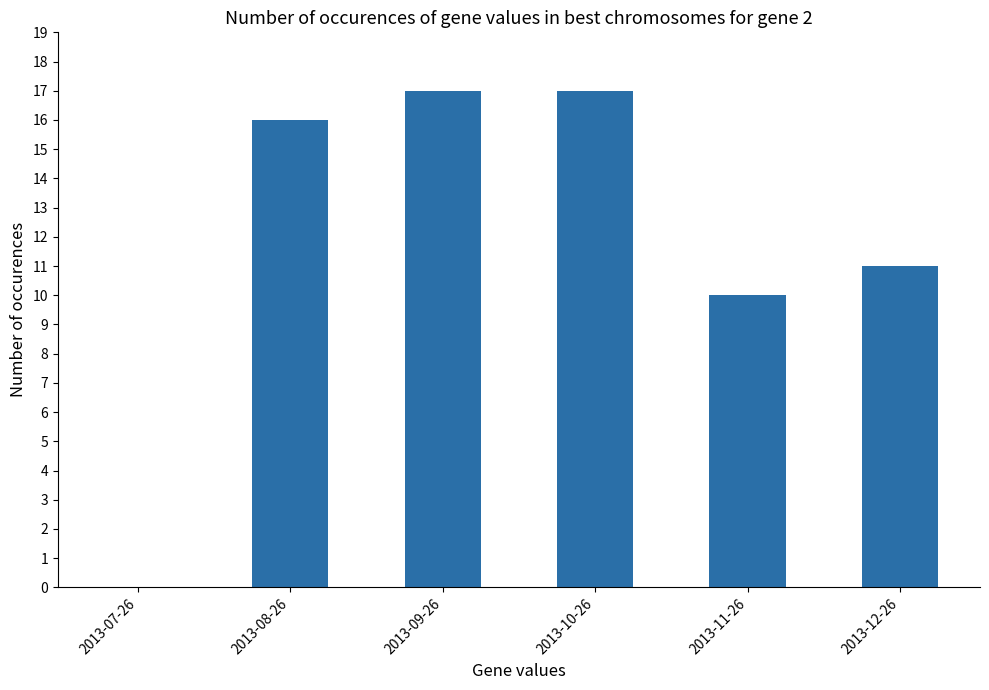

What is the maximum value shown in the chart?

17